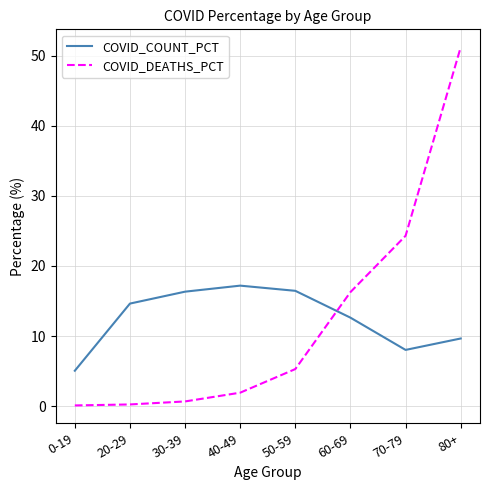

After their last crossing, which series has the higher values: COVID_DEATHS_PCT or COVID_COUNT_PCT?

COVID_DEATHS_PCT